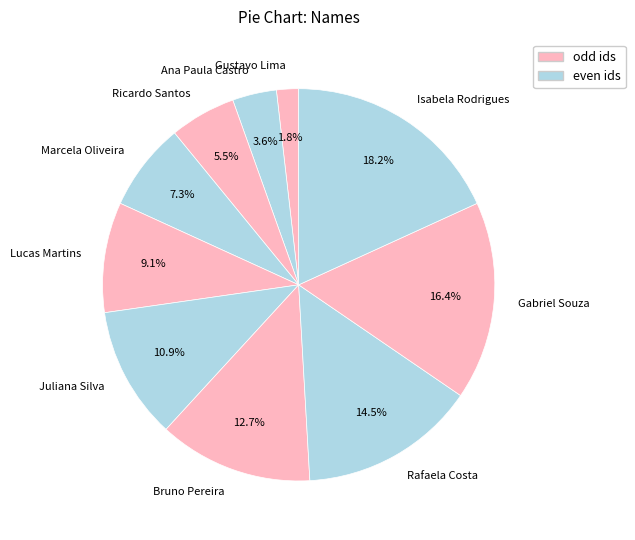

What percentage is the Juliana Silva slice, to the nearest percent?

11%